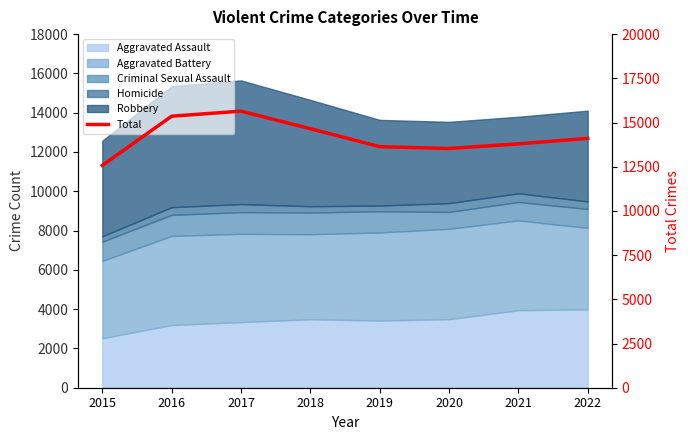

What is the difference between the maximum and minimum values?

3070